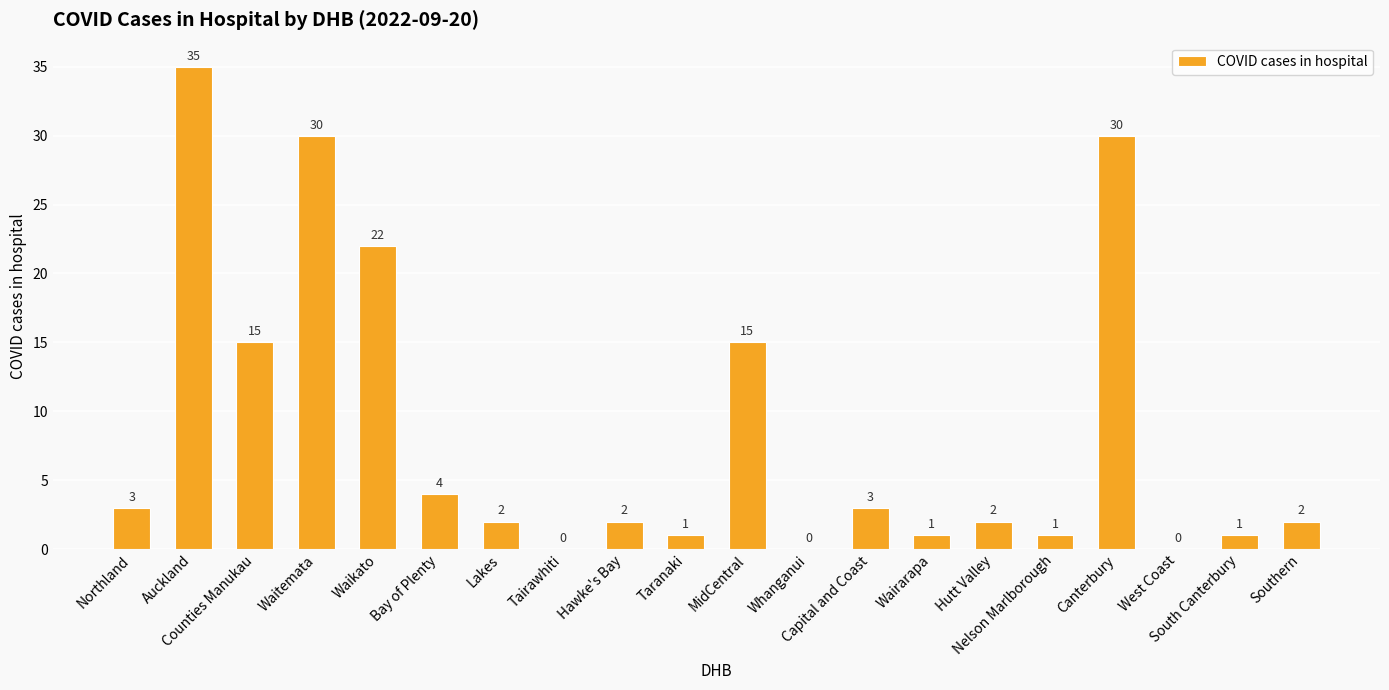

At which label does the data first exceed 2?

Northland